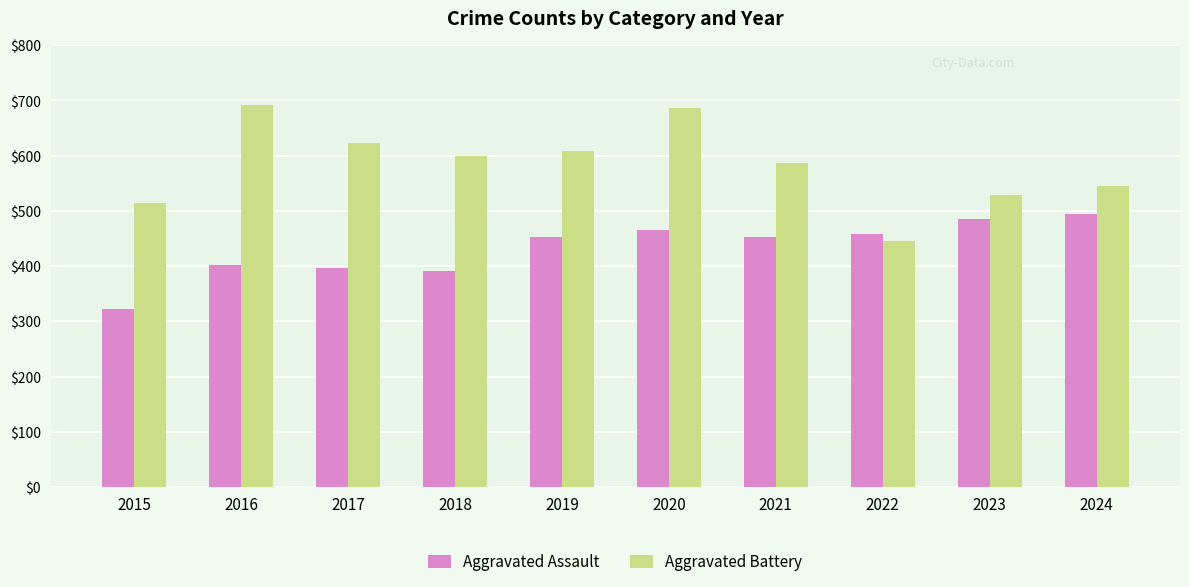

The Aggravated Battery series shows 1031 at 2021. True or false?

False